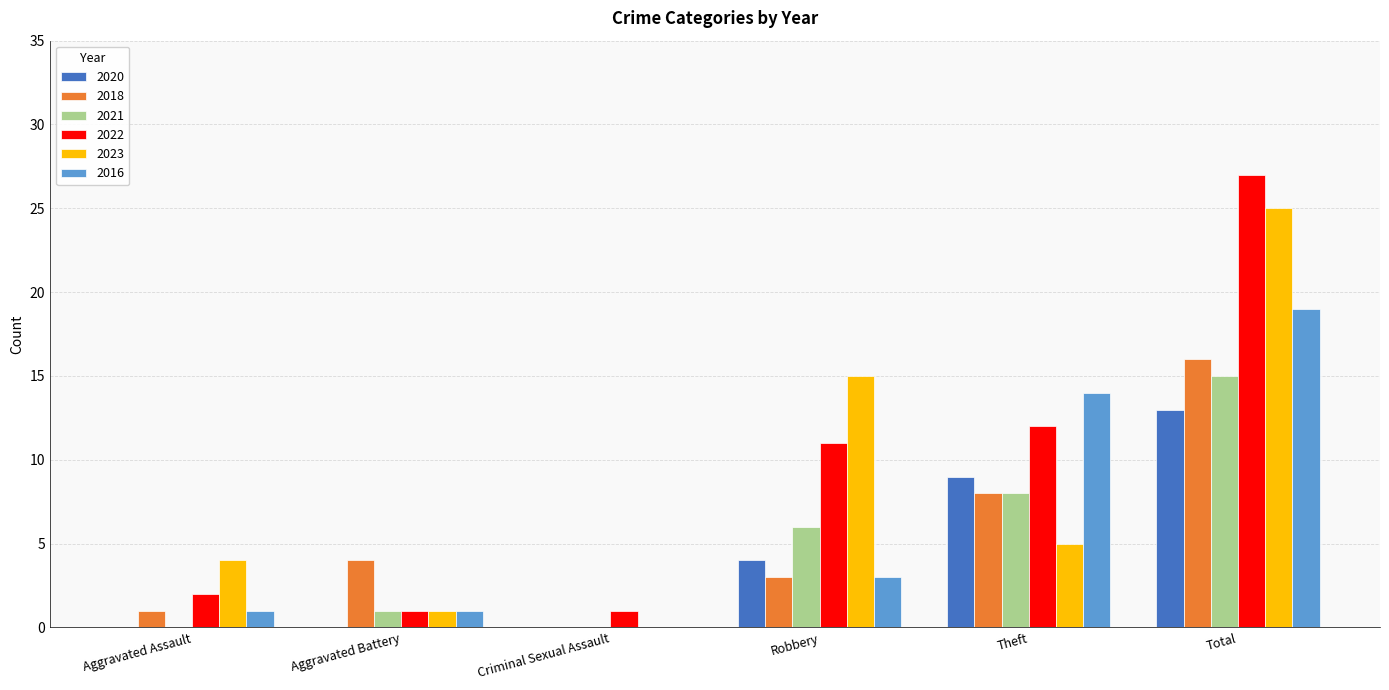

Which label corresponds to the largest value in the chart?

Total